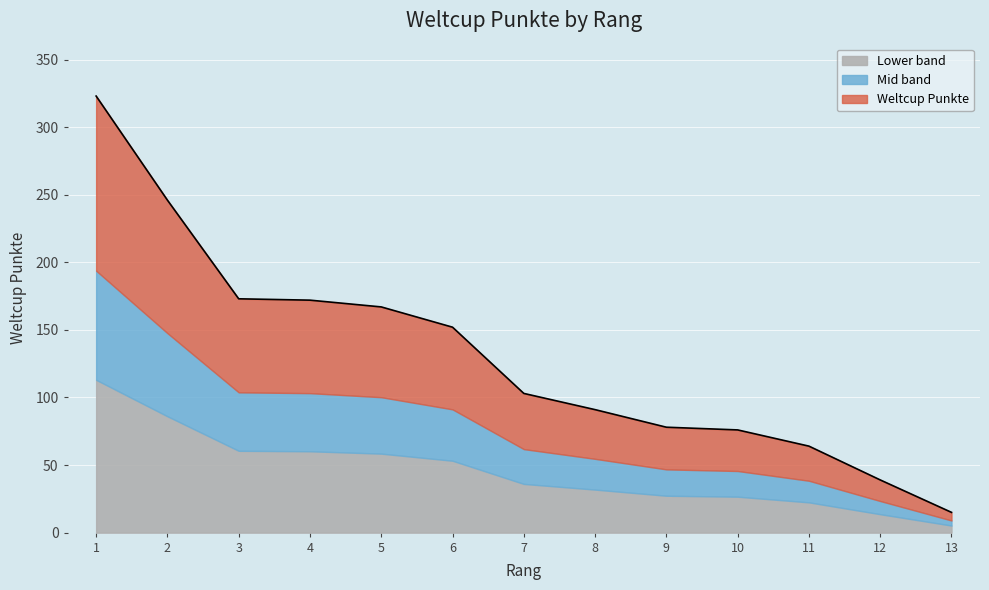

Which has a higher value, 2 or 5?

2